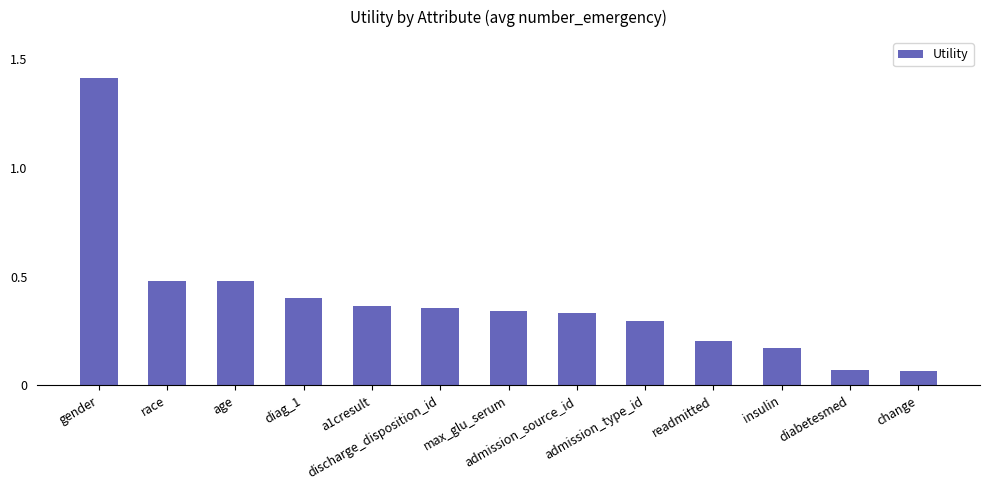

What is the sum of all values?

5.0